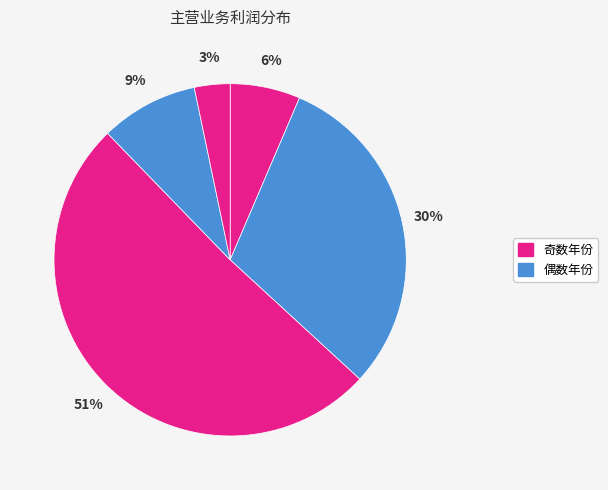

Count the number of slices in the pie.

5